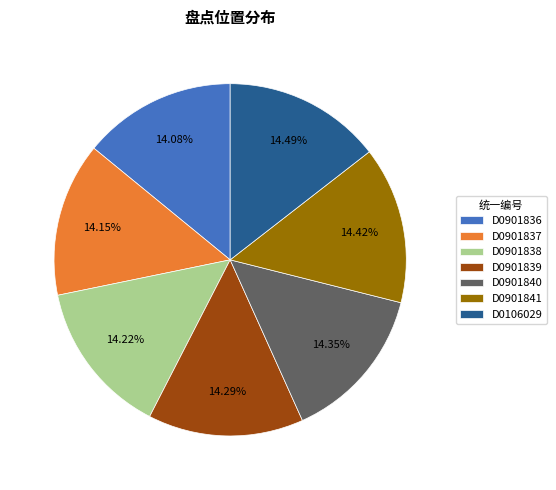

To the nearest percent, what percentage of the pie is D0901838?

14%